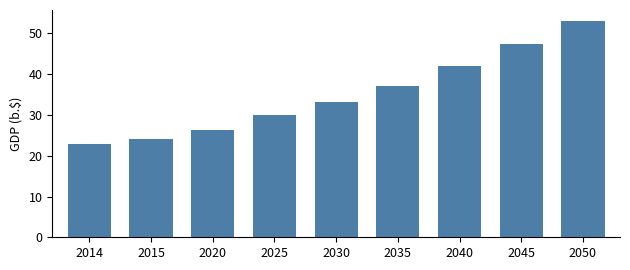

Reading left to right, transcribe all the data shown in this chart.

2014=23.0	2015=24.2	2020=26.4	2025=30.1	2030=33.3	2035=37.0	2040=41.9	2045=47.4	2050=53.1